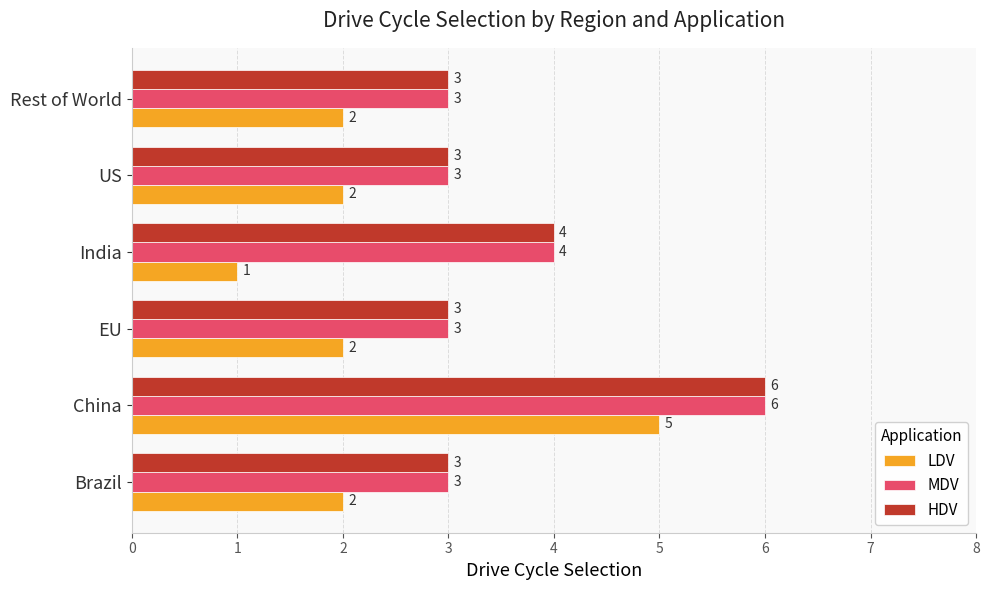

Which series has the largest range (max minus min)?

LDV